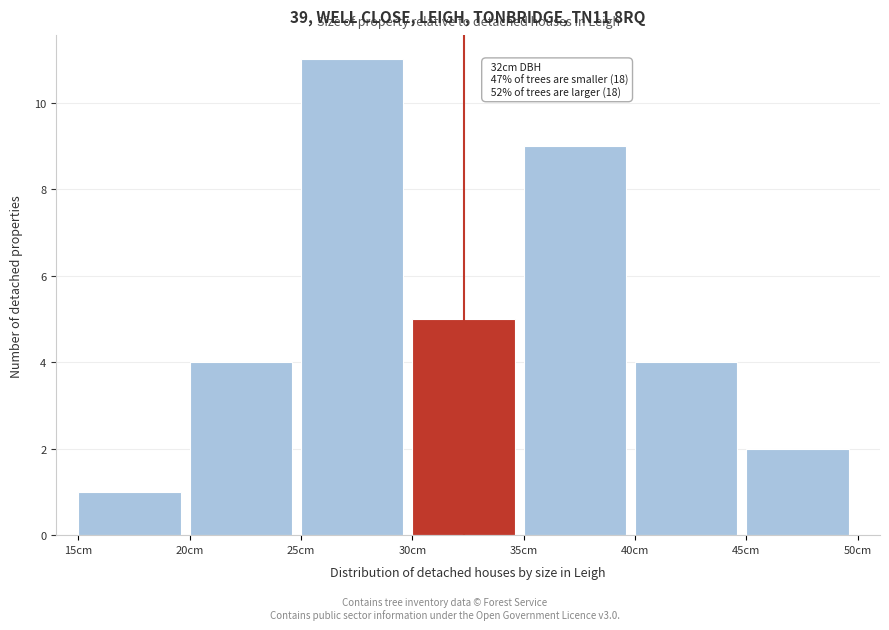

Over which range of the x-axis is the bar tallest?

25 to 30